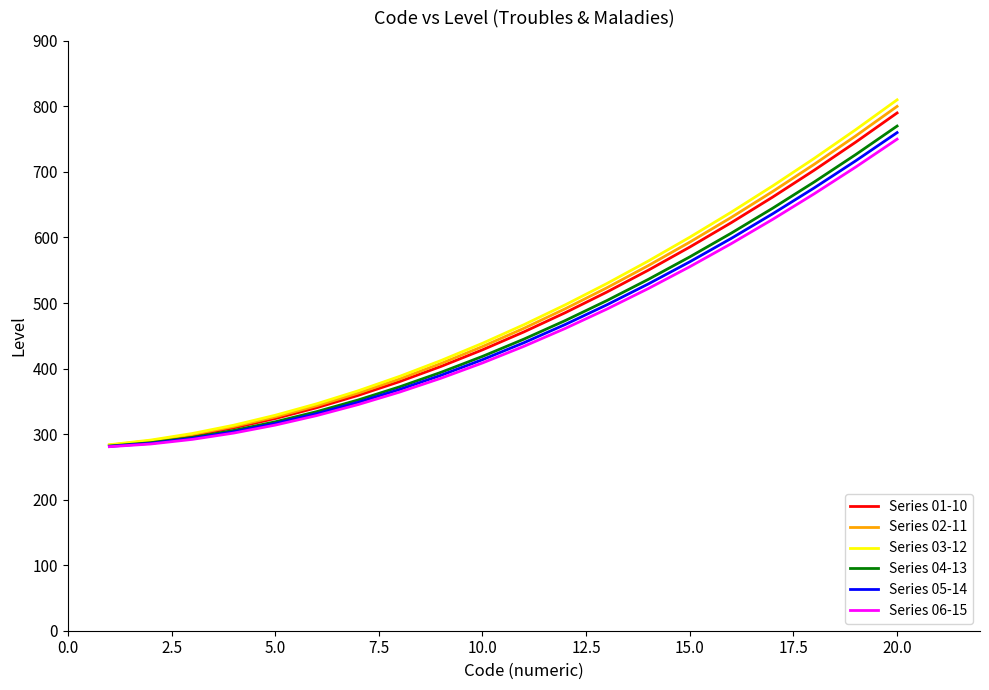

What is the minimum value shown in the chart?

280.8